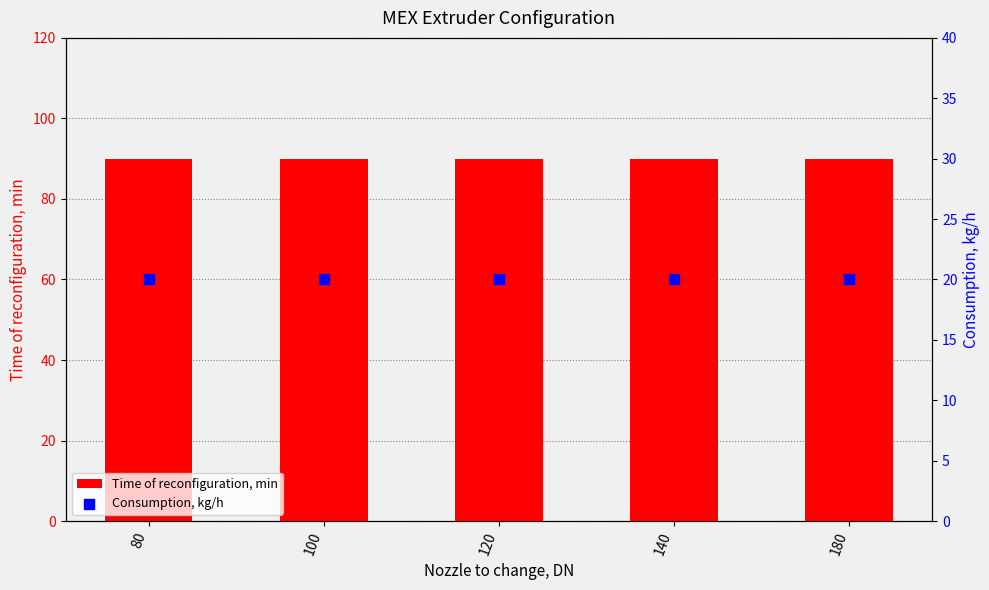

At how many categories does at least one series exceed 54?

5